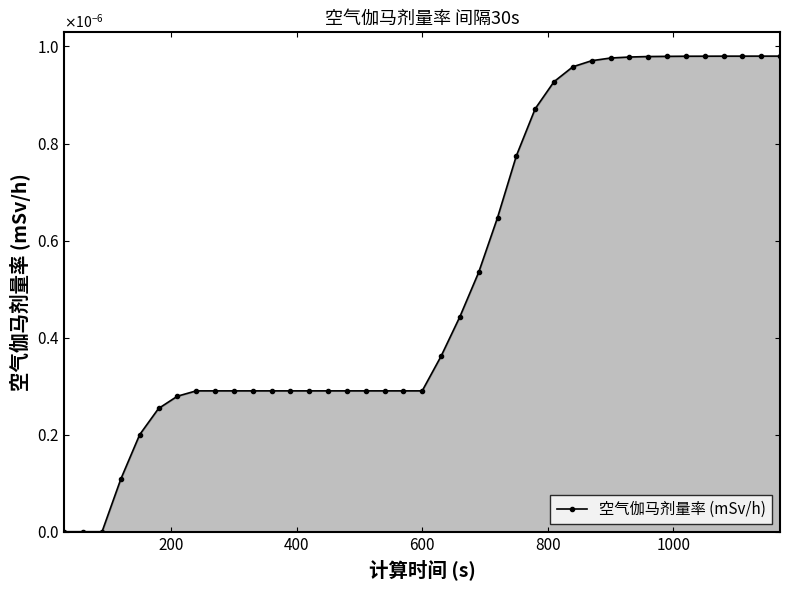

Does the chart have visible grid lines?

No